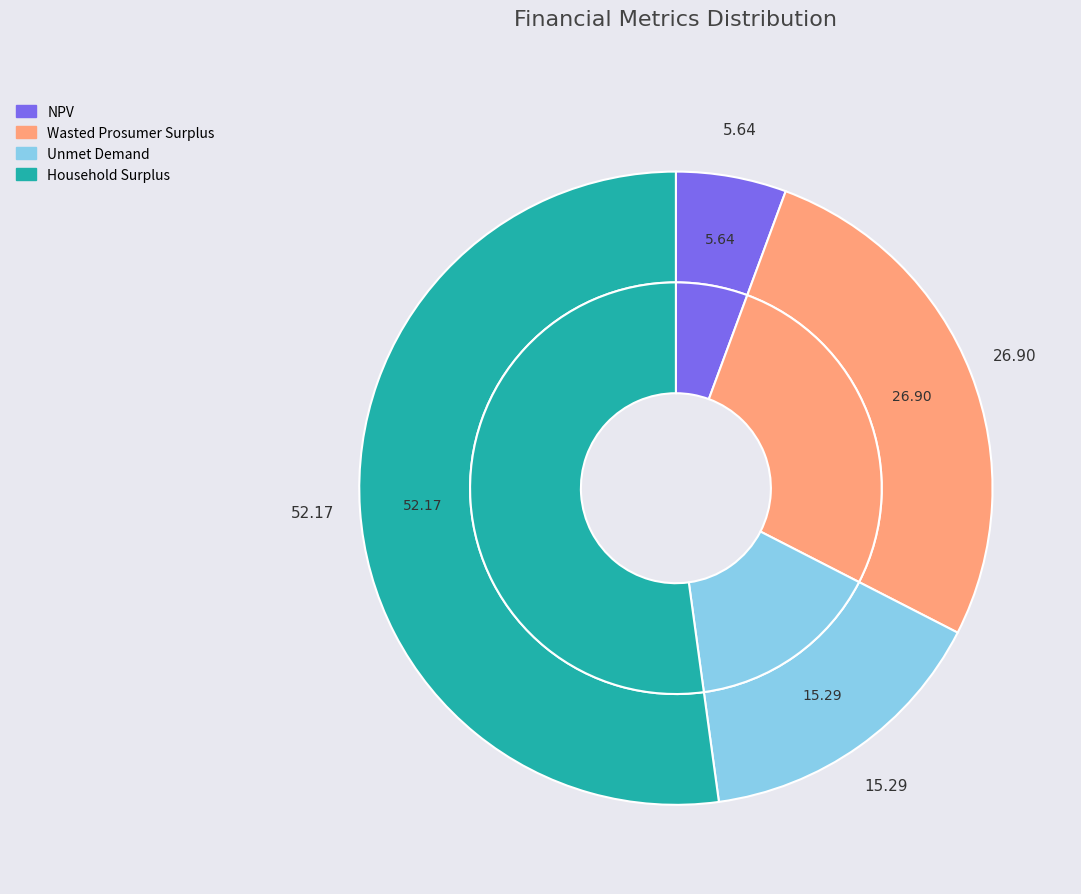

Rank the categories by value from lowest to highest.

NPV, Unmet Demand, Wasted Prosumer Surplus, Household Surplus